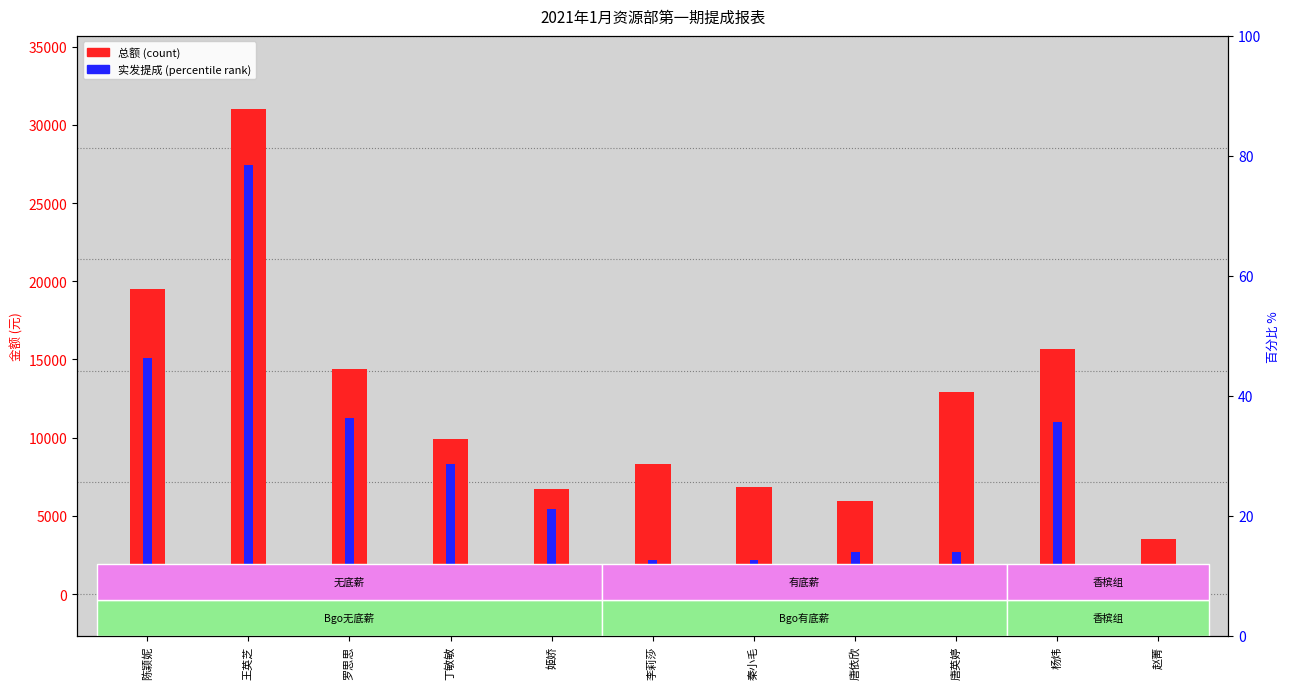

What position from the left is 李莉莎?

6